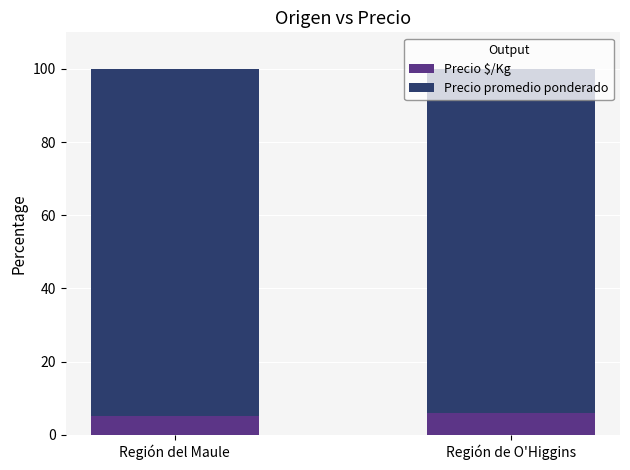

What is the total value across all series at Región del Maule?

100.0